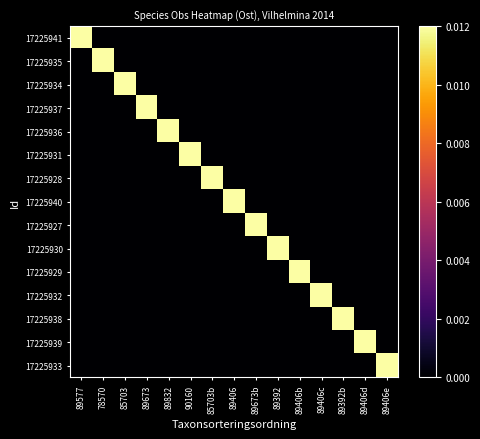

Which category has the lowest value across all series?

78570